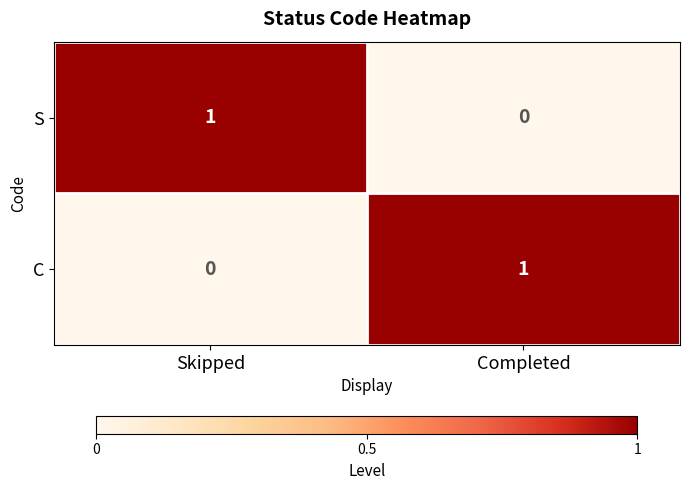

The C series shows 2 at Completed. True or false?

False